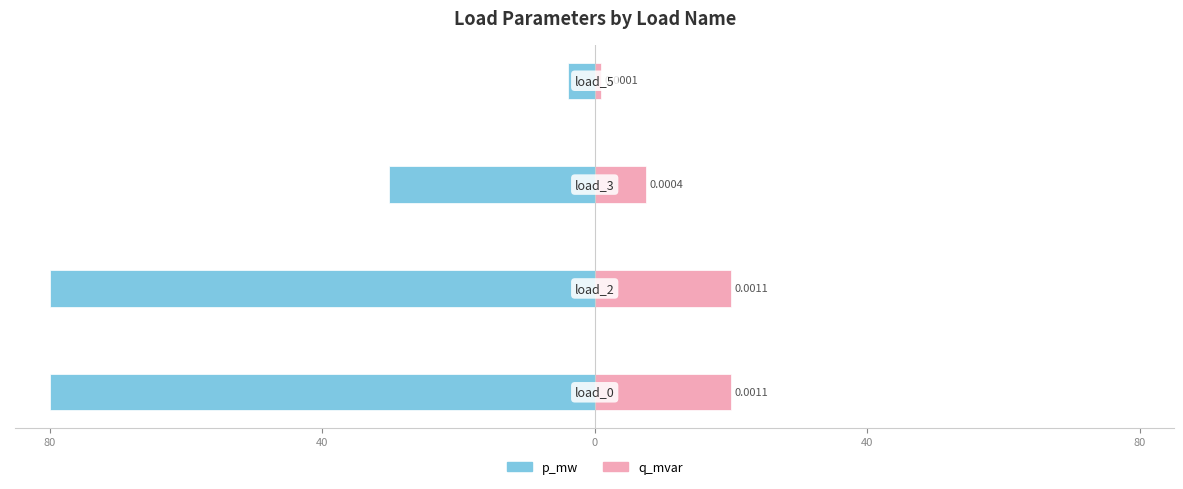

What is the difference between the maximum and minimum values in the p_mw series?

76.0